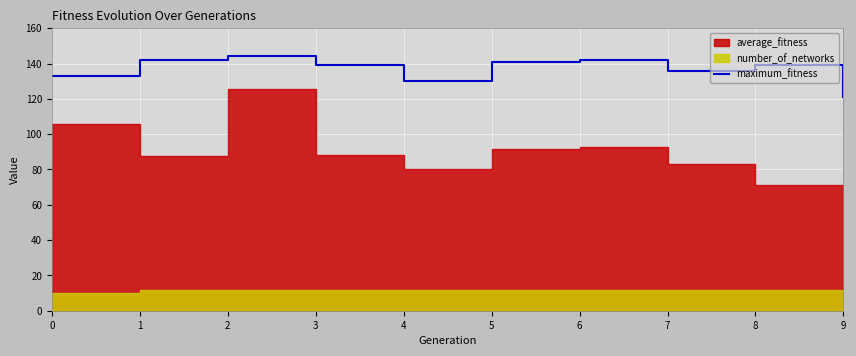

The maximum_fitness series shows 142 at 6. True or false?

True